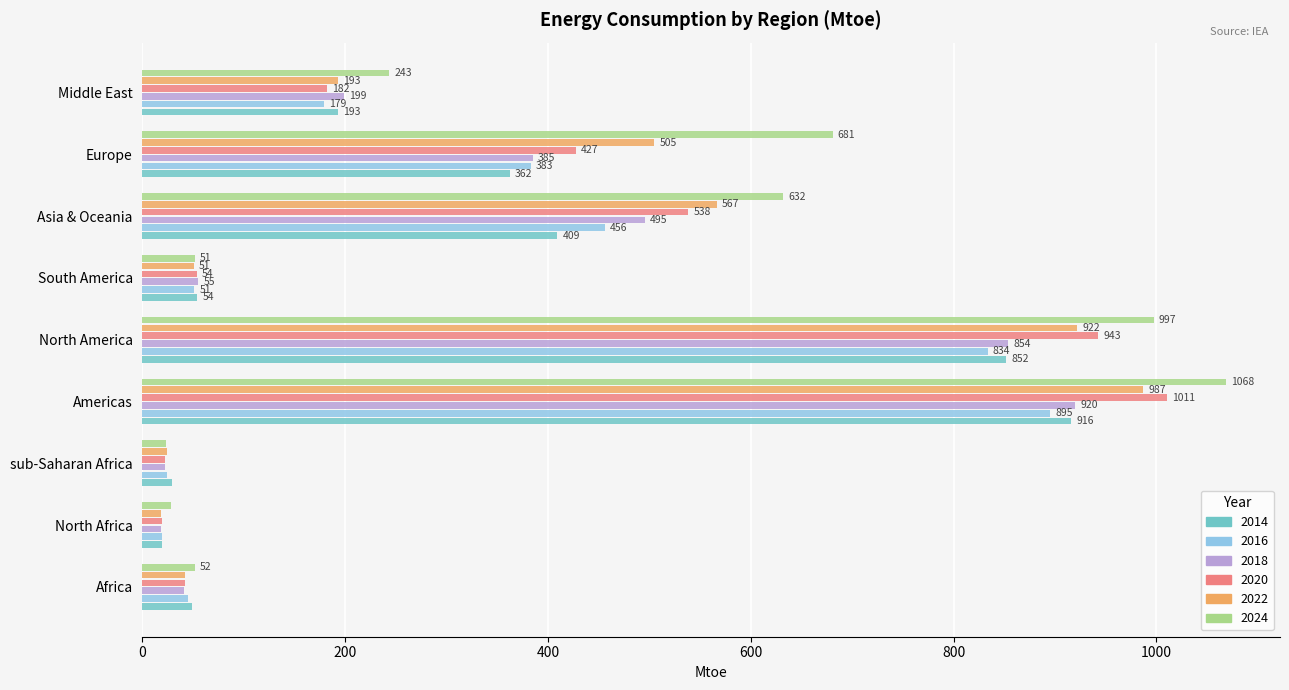

Which series has the largest total across all categories?

2024